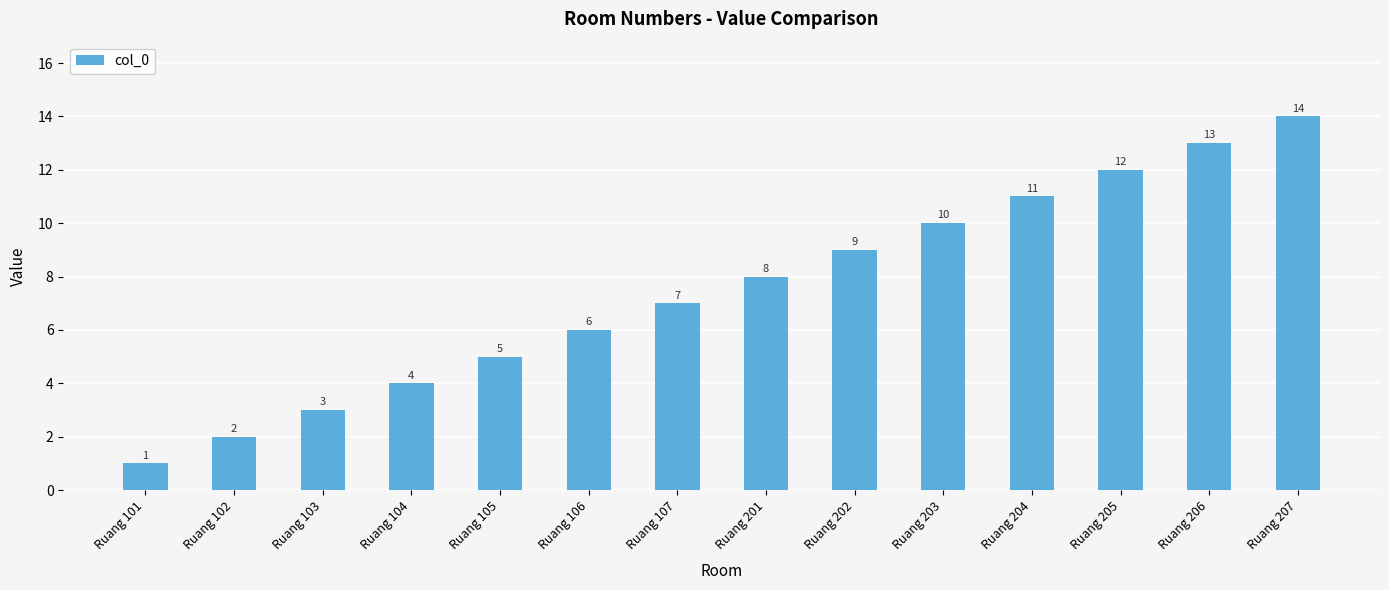

What is the sum of the values at Ruang 102 and Ruang 107?

9